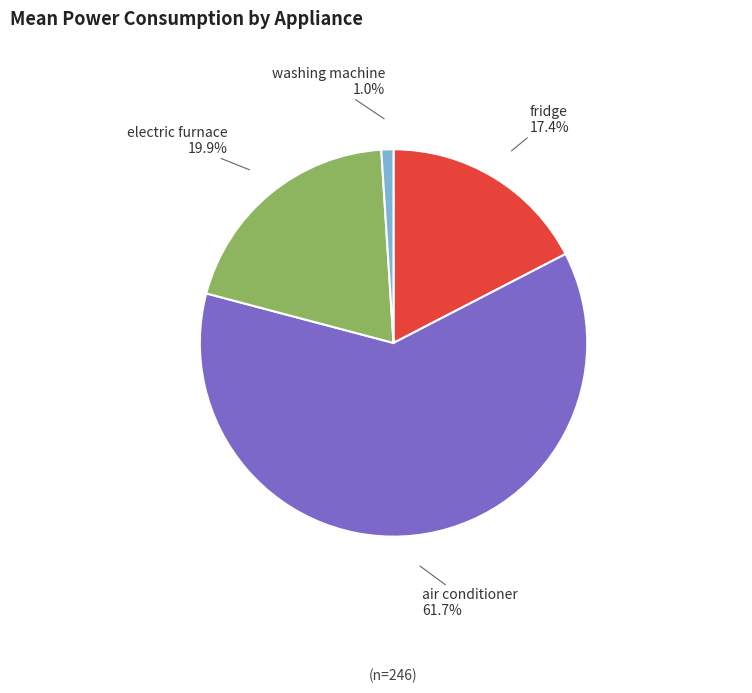

How many slices are in this pie chart?

4